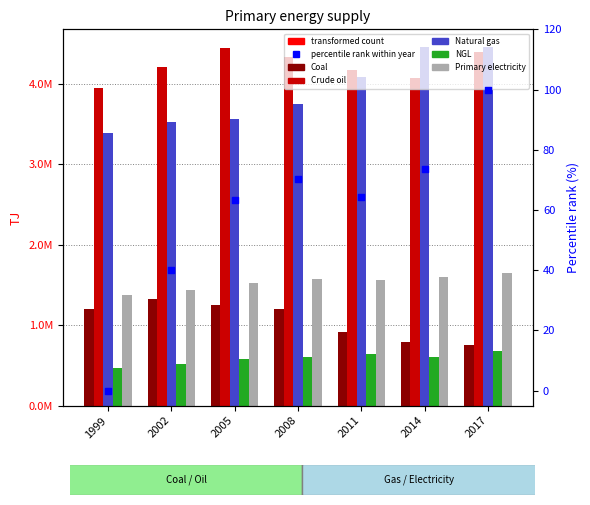

Is the value of NGL at 1999 greater than the value of Crude oil at 1999?

No